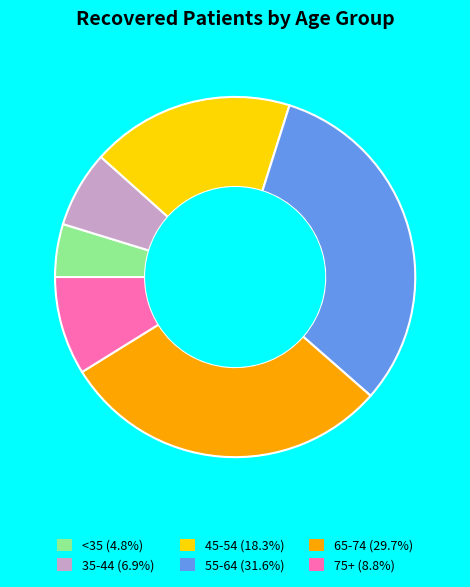

Do <35 (4.8%) and 55-64 (31.6%) together represent more than half of the pie?

No